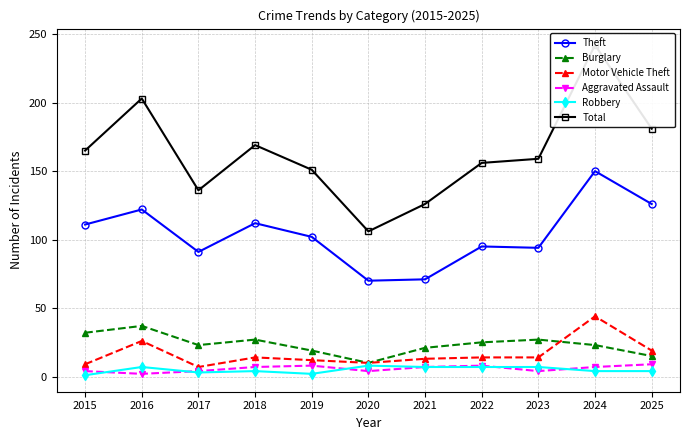

True or false: Total and Aggravated Assault intersect in this chart.

False